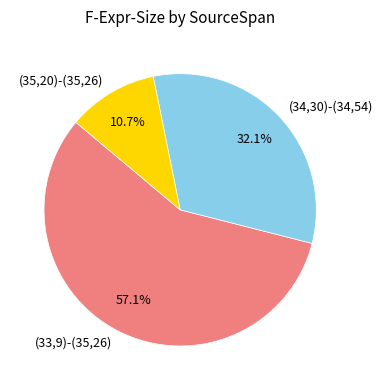

To the nearest percent, what portion does (33,9)-(35,26) represent?

57%